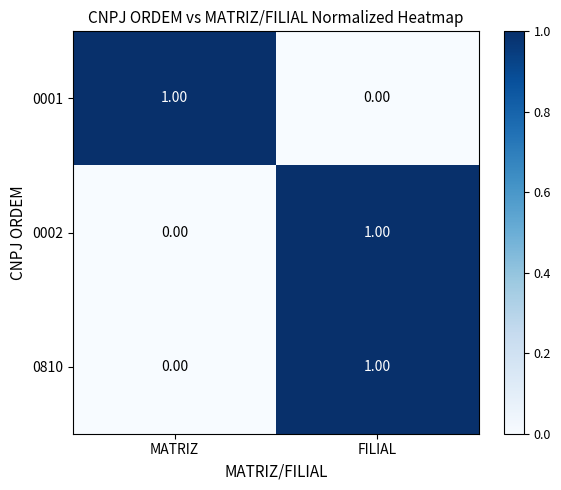

What is the total value across all series at MATRIZ?

1